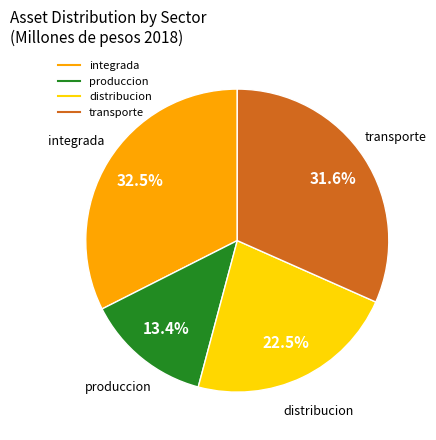

Is there a majority slice in this chart?

No